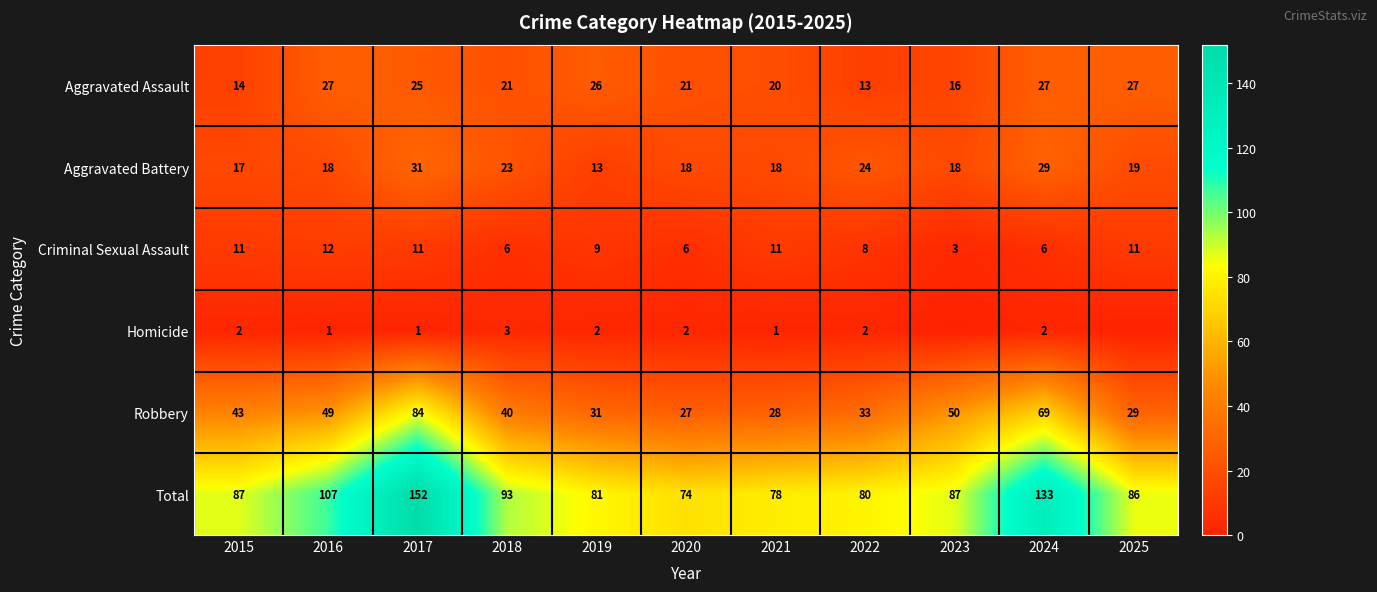

Between 2023 and 2024, which is larger?

2024